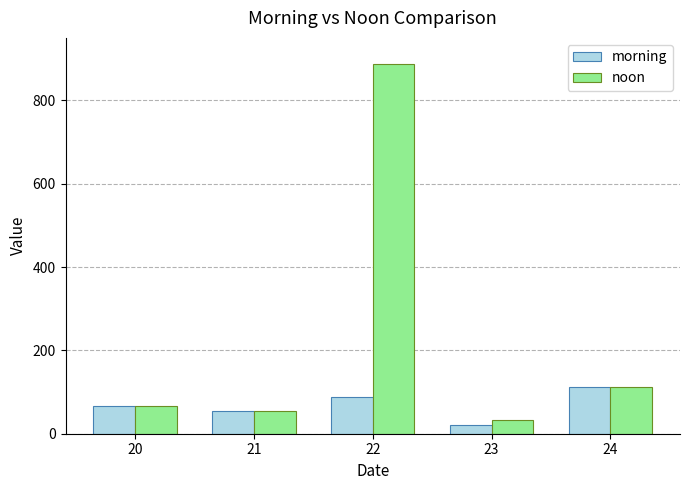

At which label does noon reach its minimum?

23